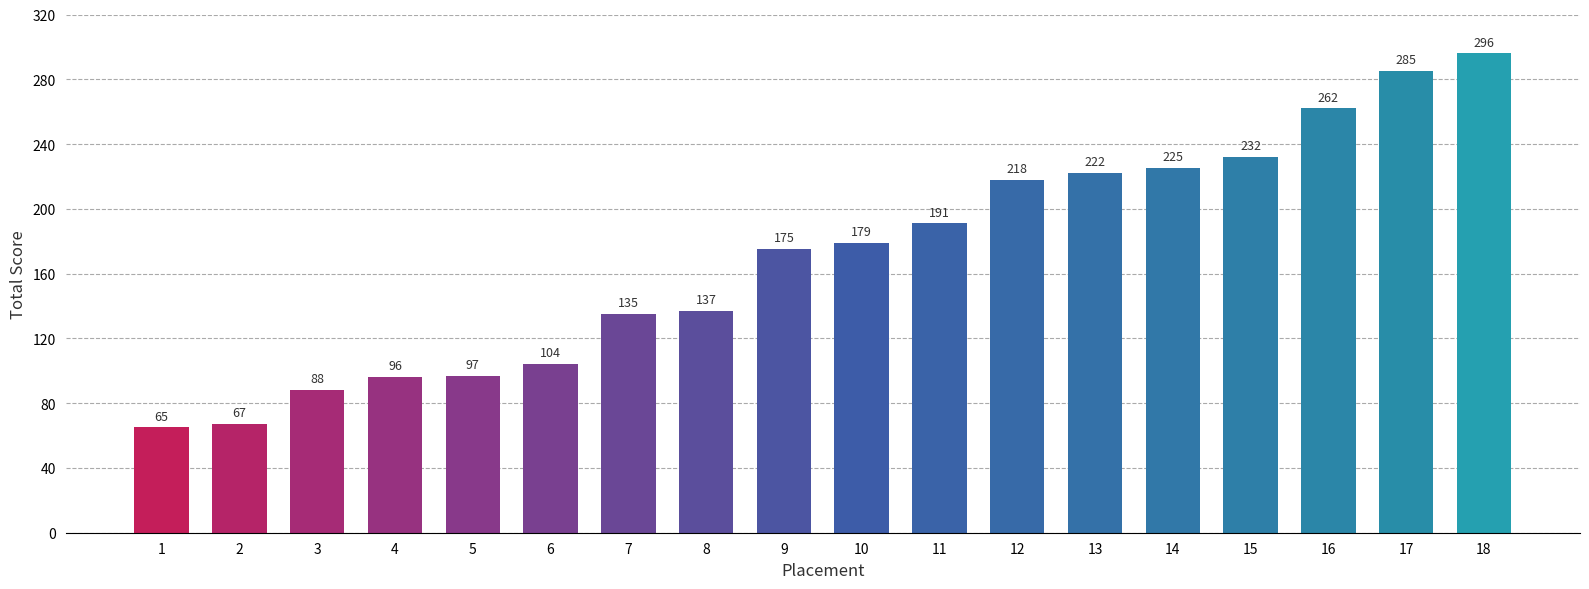

What is the sum of the values at 4 and 12?

314